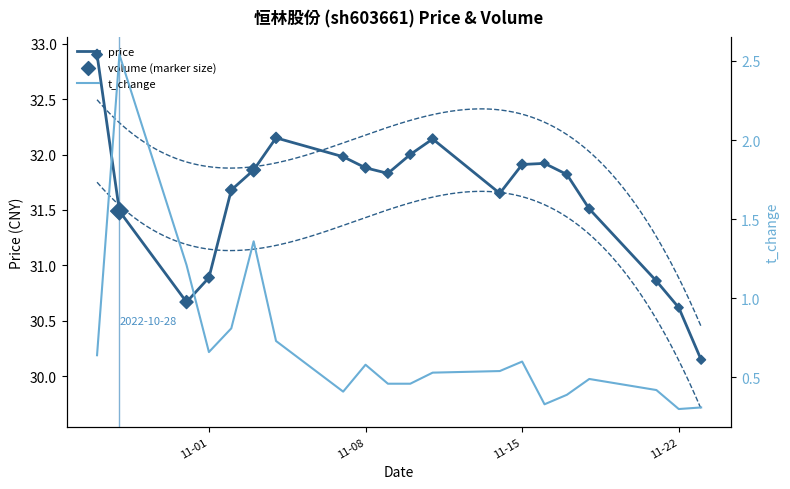

Which series has the widest spread of Y values?

price